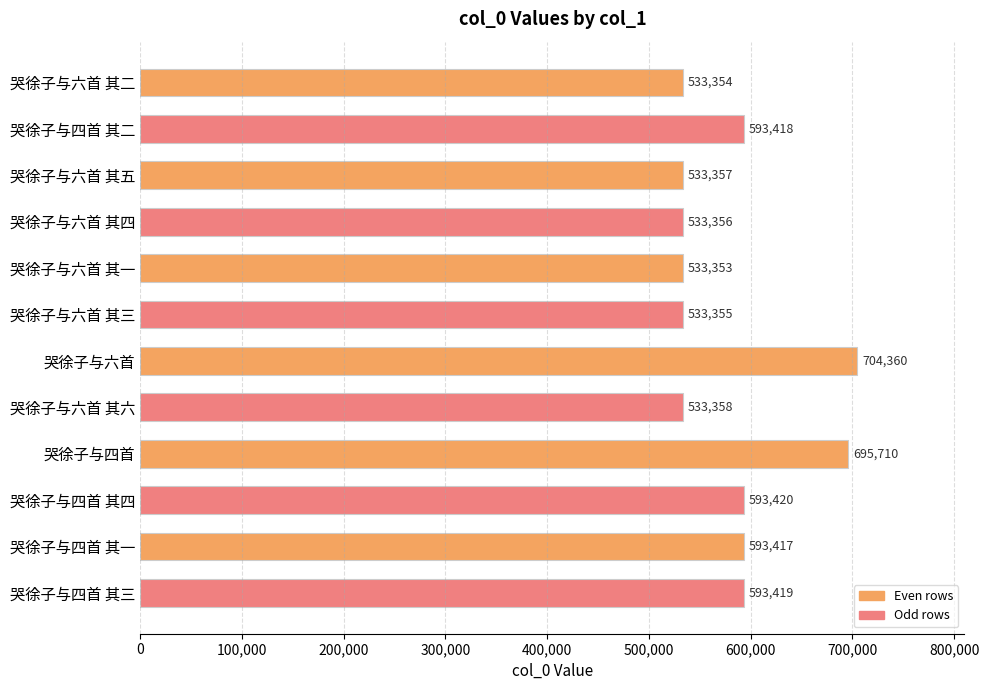

What is the minimum value shown in the chart?

533353